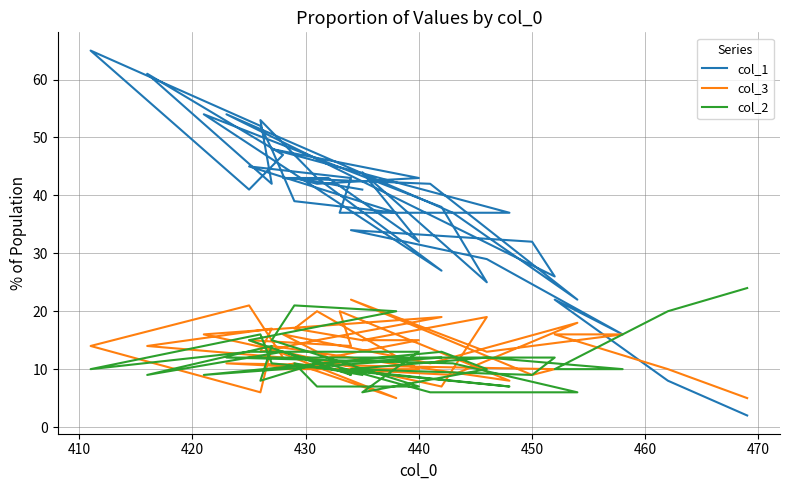

The col_1 series shows 10 at 430. True or false?

False